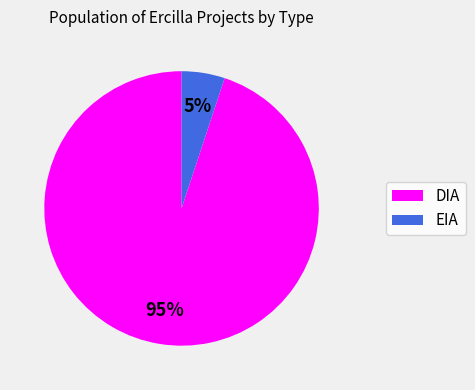

To the nearest percent, what is the average slice percentage?

50%